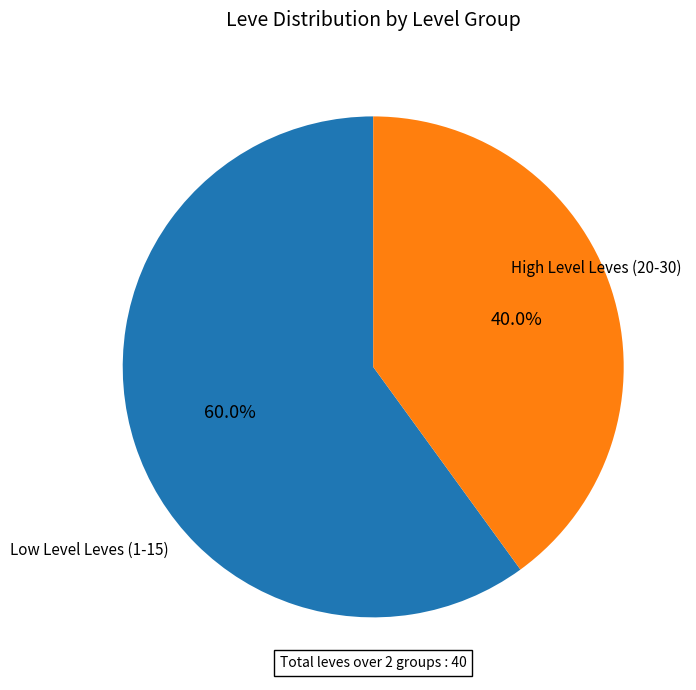

How many segments does this pie chart have?

2